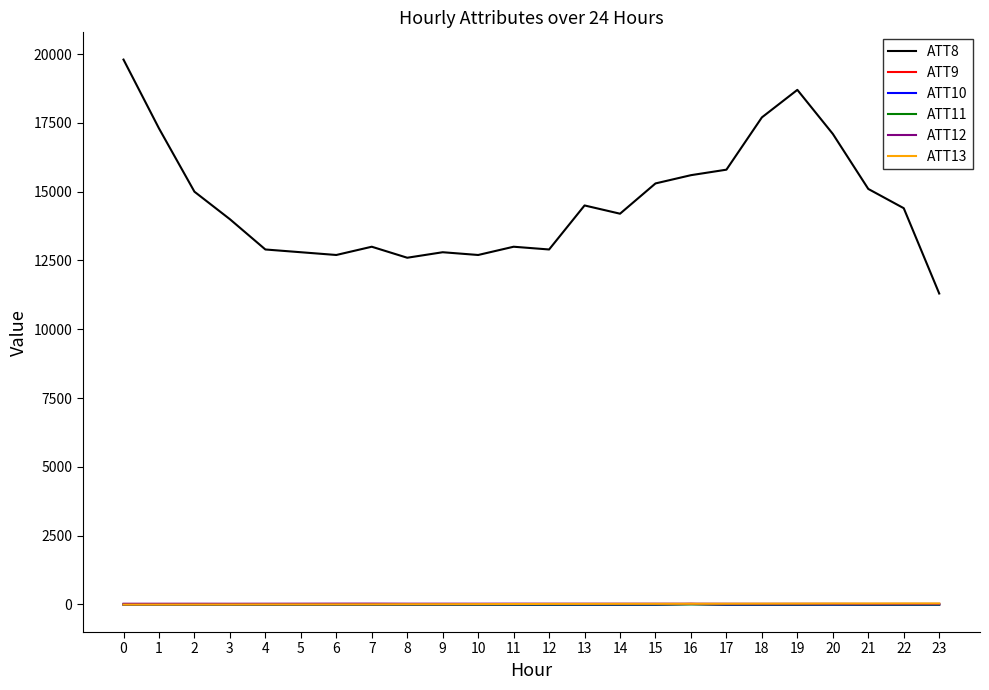

True or false: ATT8 and ATT13 cross at least once.

False